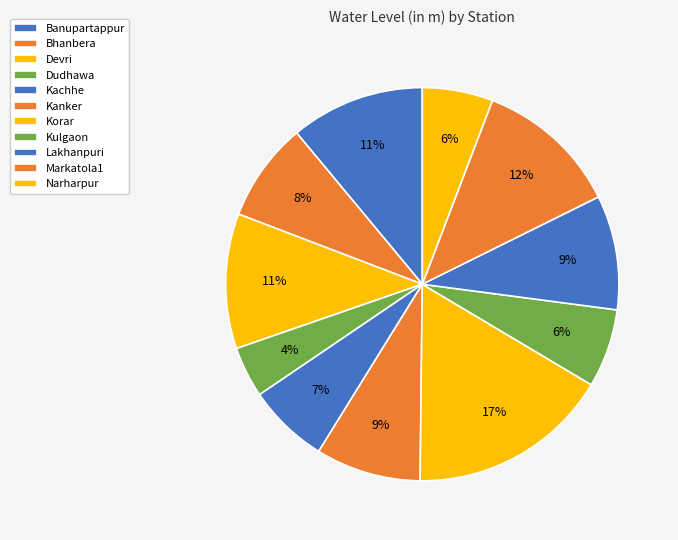

Do Kanker and Dudhawa together represent more than half of the pie?

No